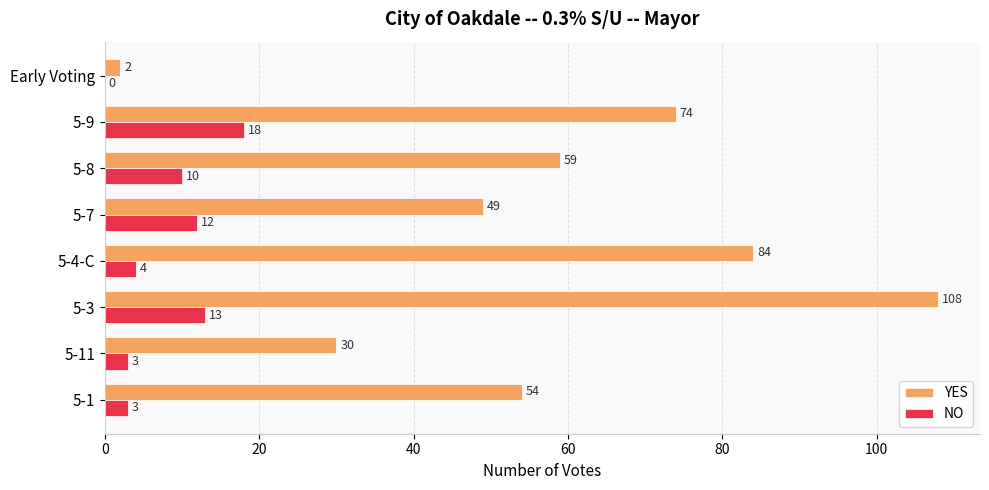

What is the sum of all YES values?

460